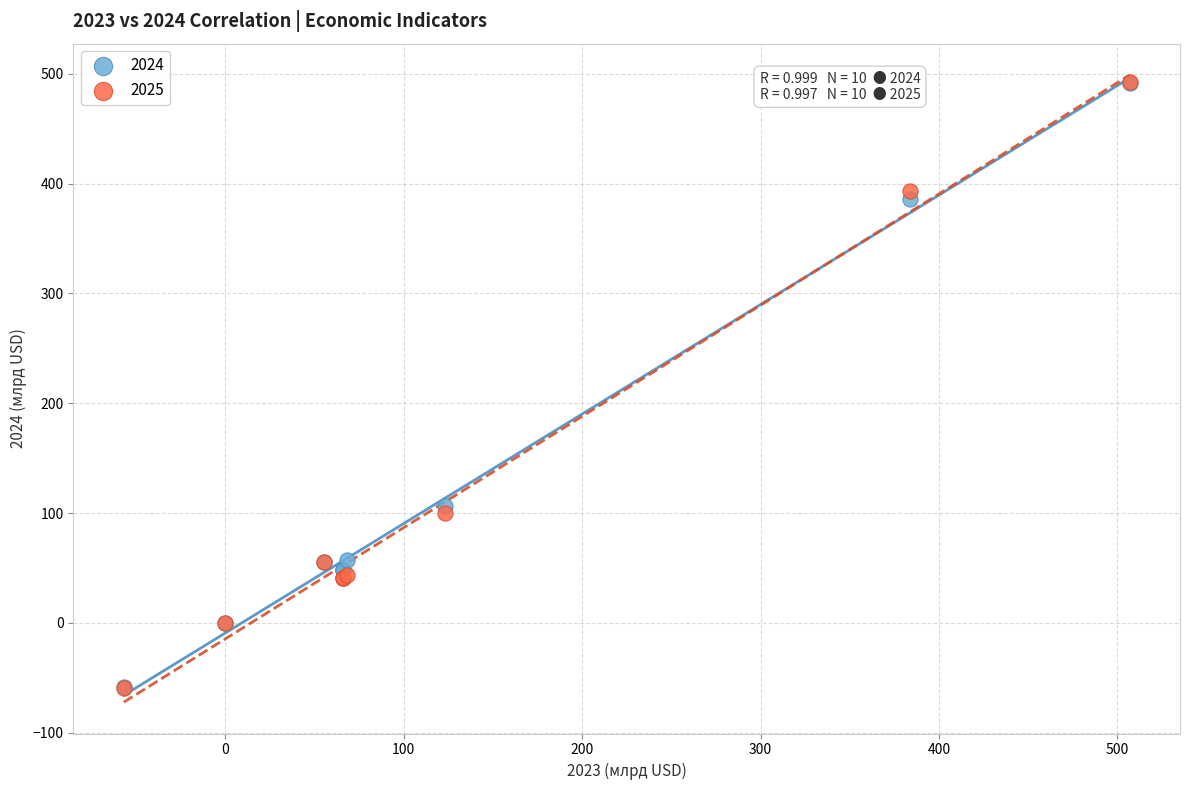

What are all the series names shown in the legend?

2024, 2025